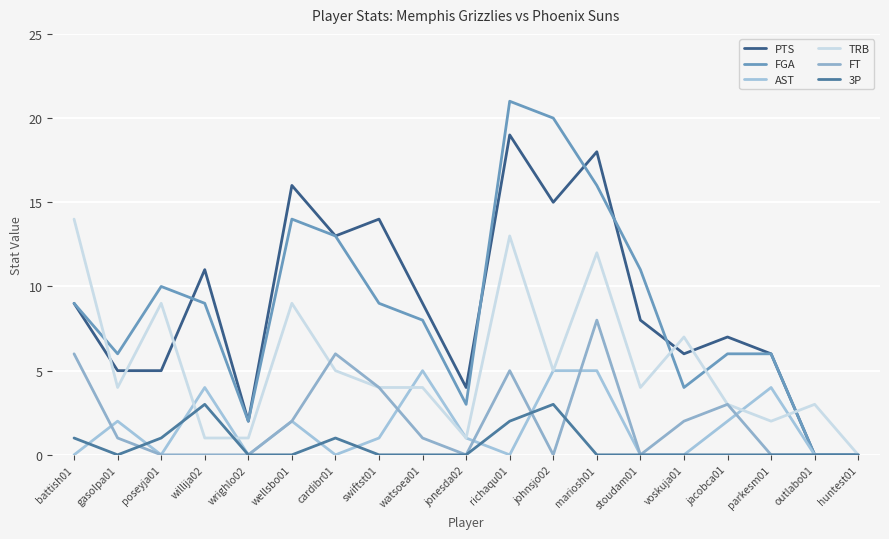

Rank the categories by FT value from highest to lowest.

mariosh01, battish01, cardibr01, richaqu01, swiftst01, jacobca01, wellsbo01, voskuja01, gasolpa01, watsoea01, poseyja01, willija02, wrighlo02, jonesda02, johnsjo02, stoudam01, parkesm01, outlabo01, huntest01